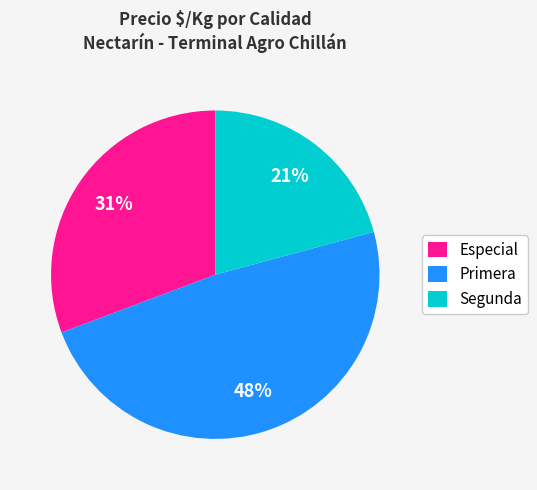

To the nearest percent, what is the combined percentage of Especial and Primera?

79%